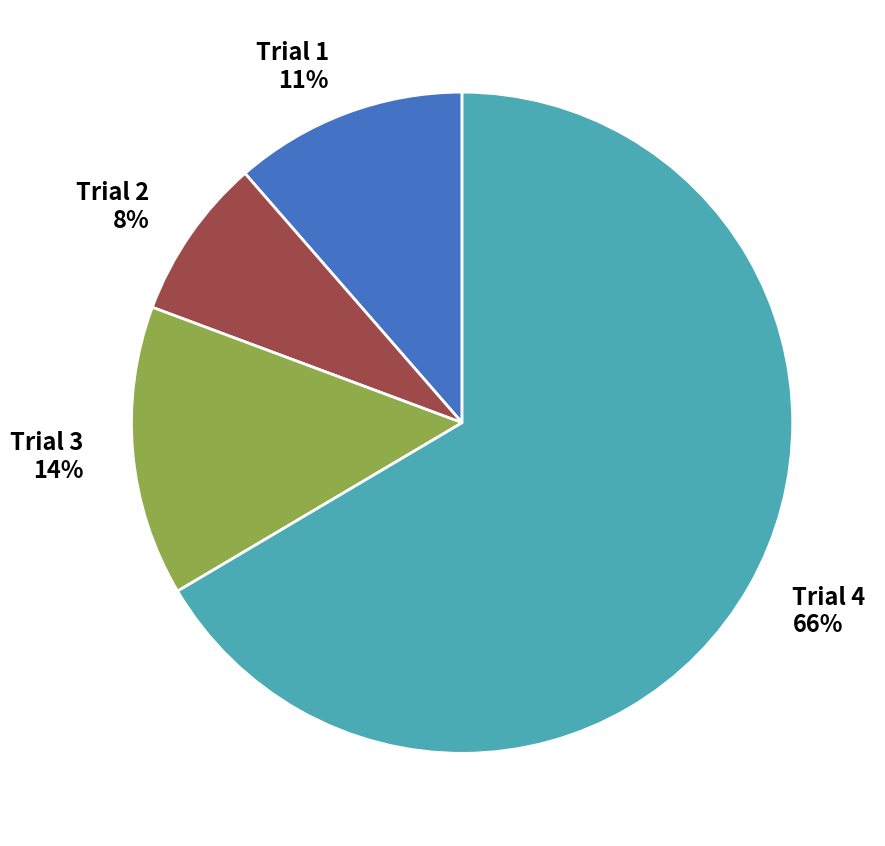

To the nearest percent, what is the average slice percentage?

25%